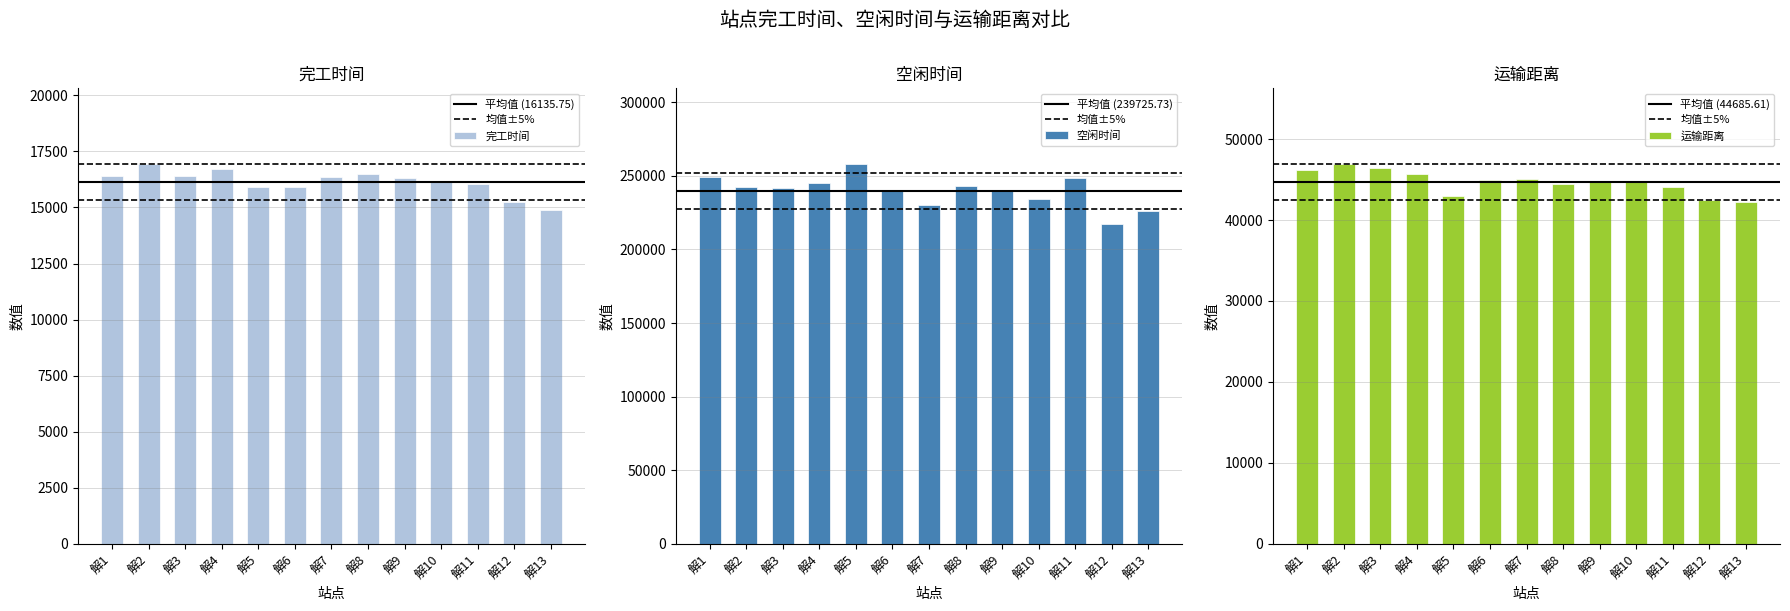

At which label does 空闲时间 reach its peak?

解5